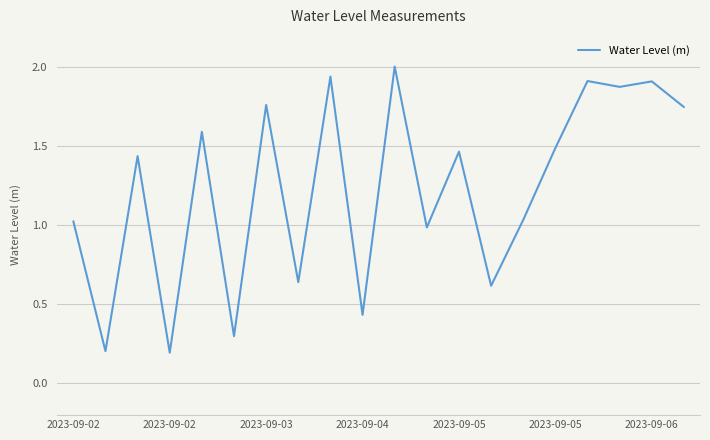

What is the maximum value shown in the chart?

2.0